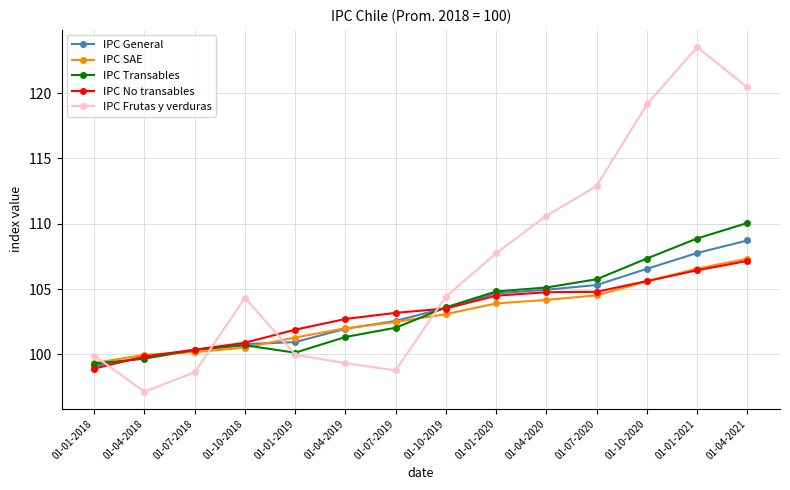

At which label does IPC General reach its peak?

01-04-2021